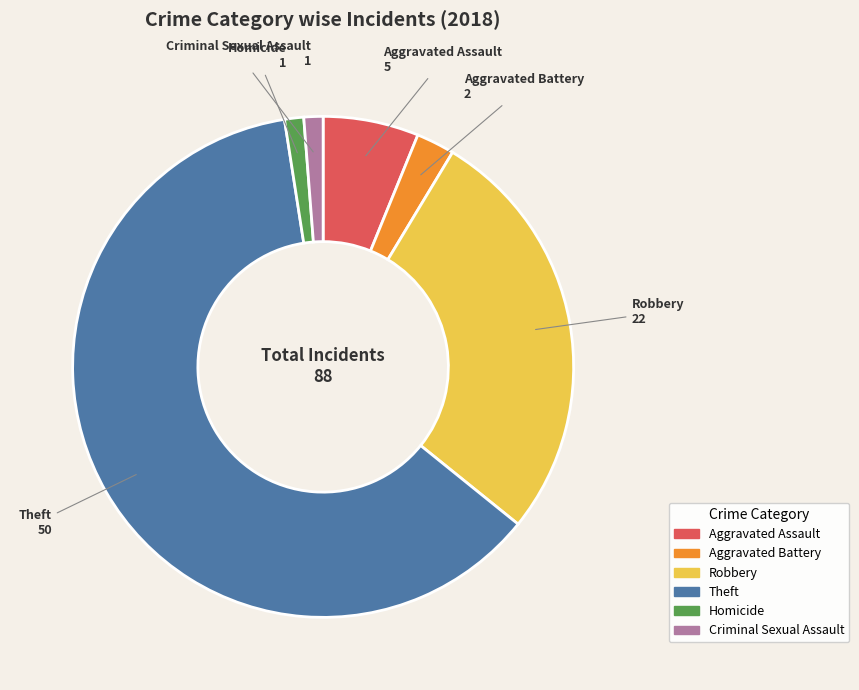

Which slice is the largest?

Theft